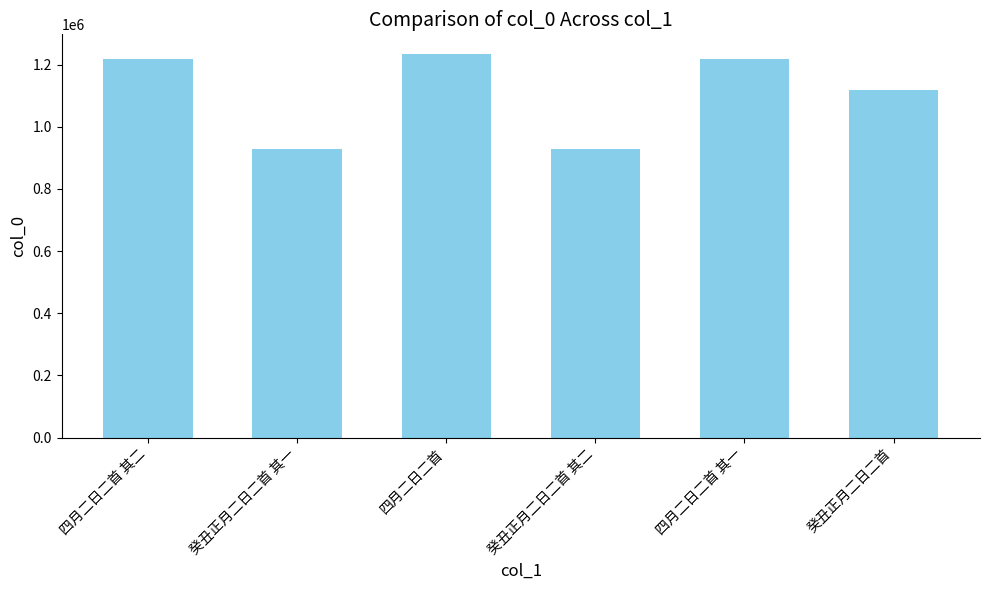

What is the maximum value shown in the chart?

1235792